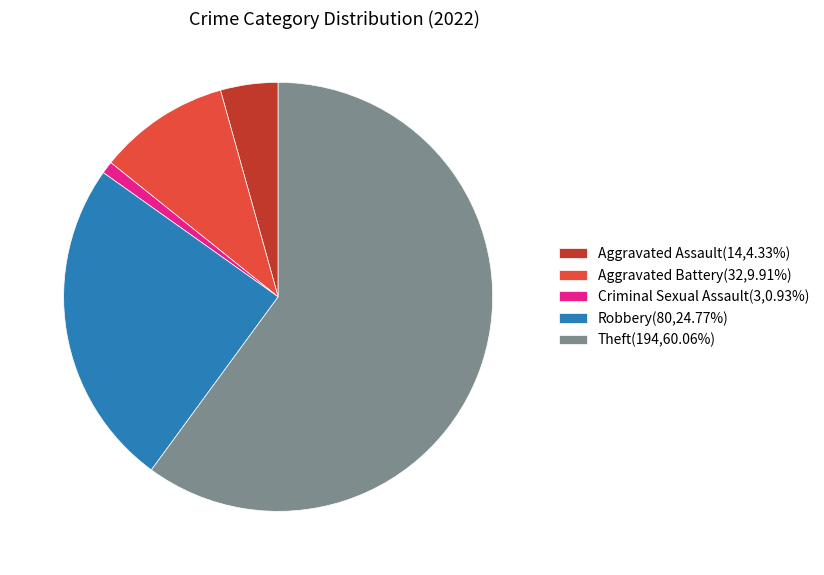

Is there any slice that represents more than half of the pie?

Yes